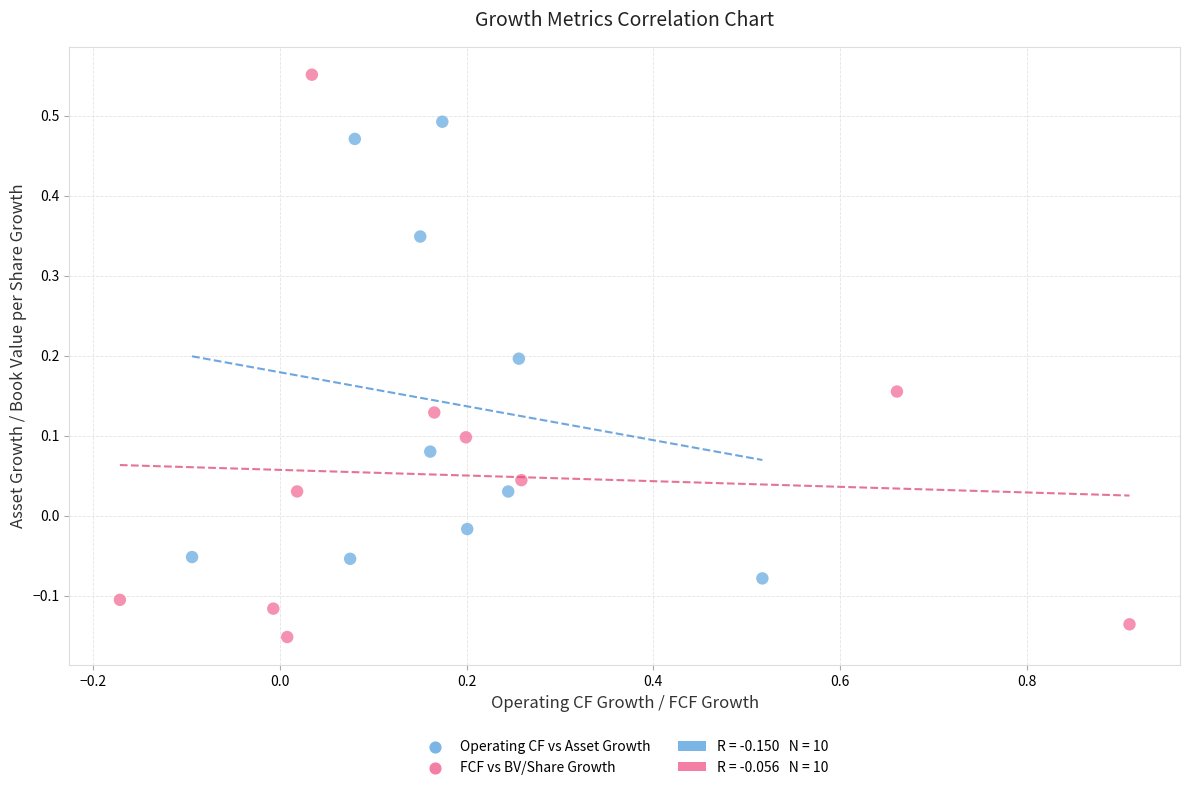

Which series reaches the minimum Y coordinate?

FCF vs BV/Share Growth